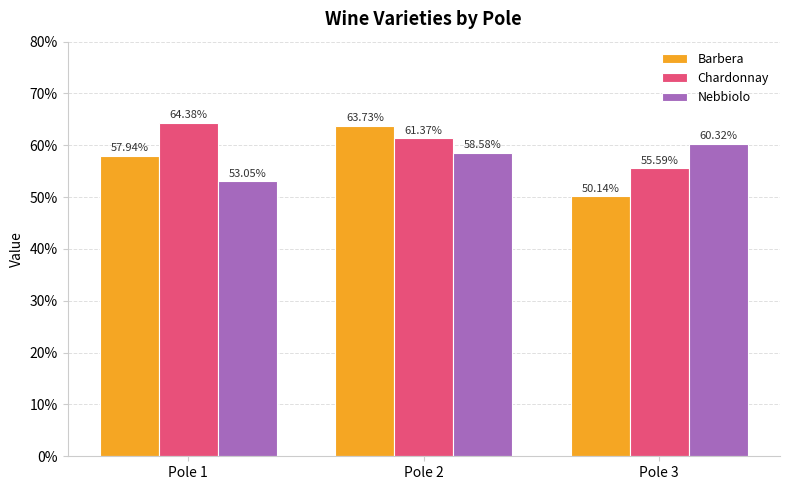

What are all the series names shown in the legend?

Barbera, Chardonnay, Nebbiolo